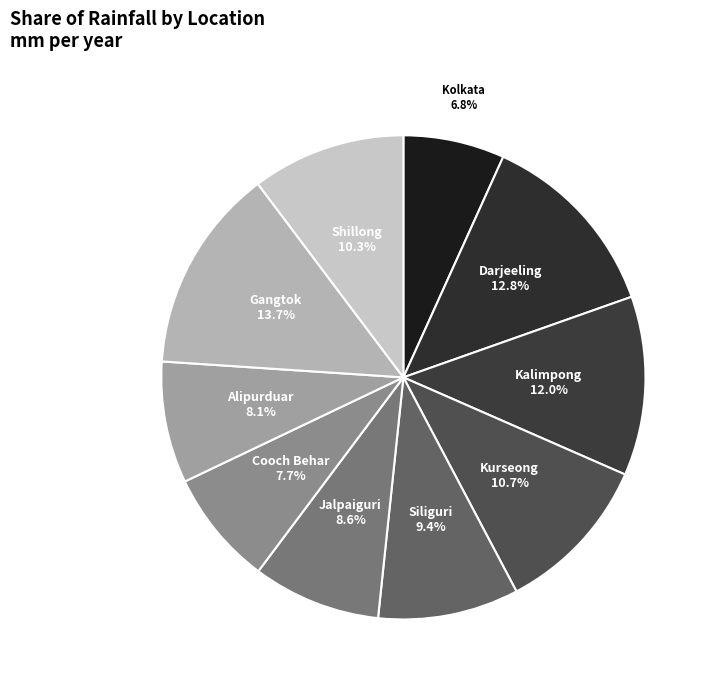

Which category has the smallest portion of the pie?

Kolkata